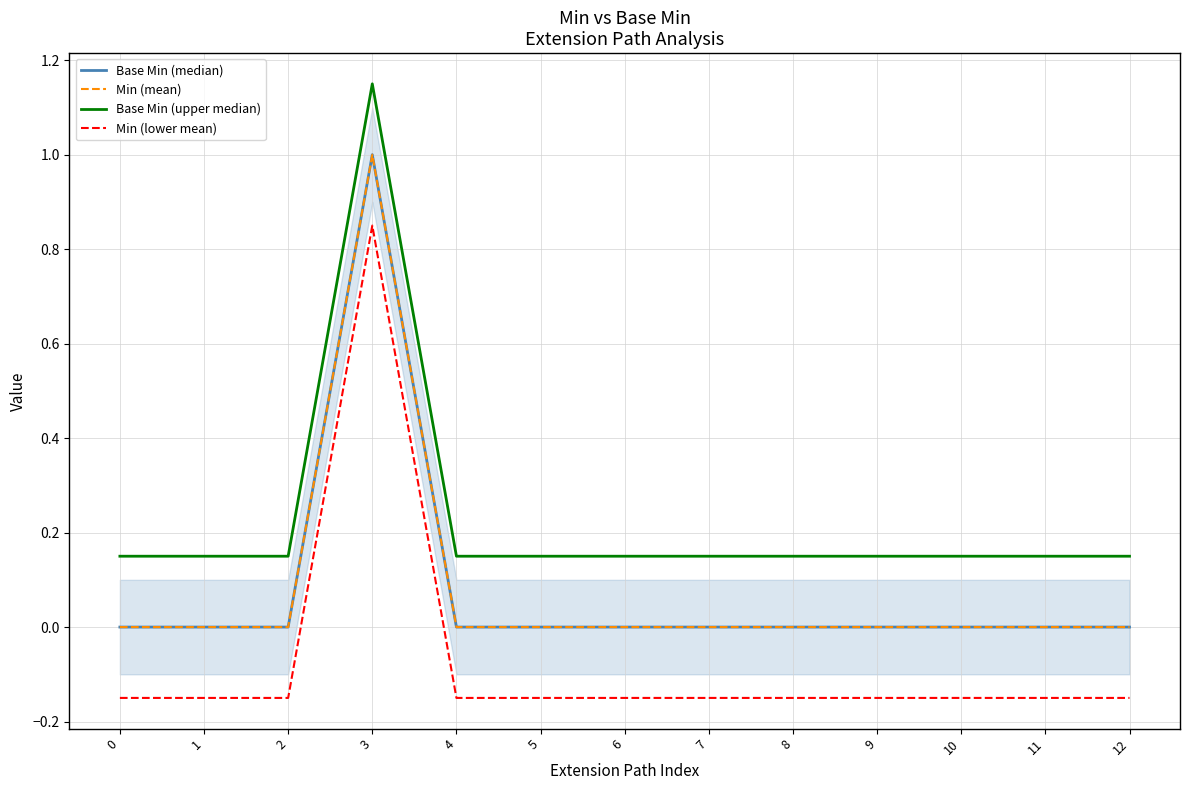

True or false: Base Min (upper median) has a value of 0.2 at 7.

False